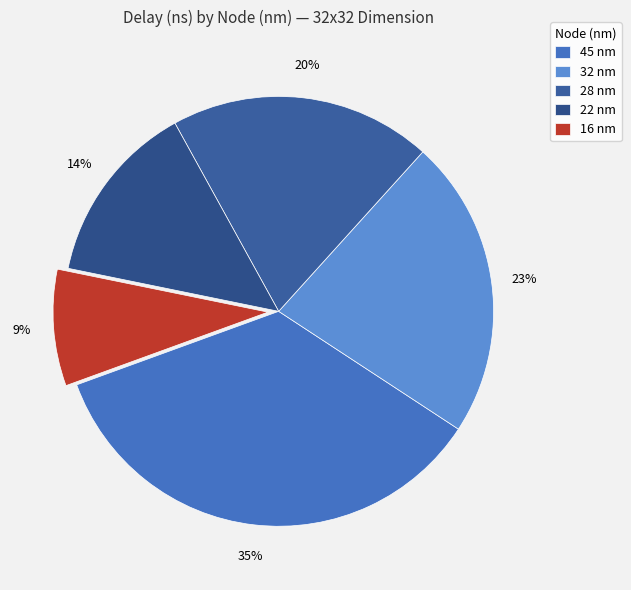

To the nearest percent, what portion does 32 nm represent?

23%